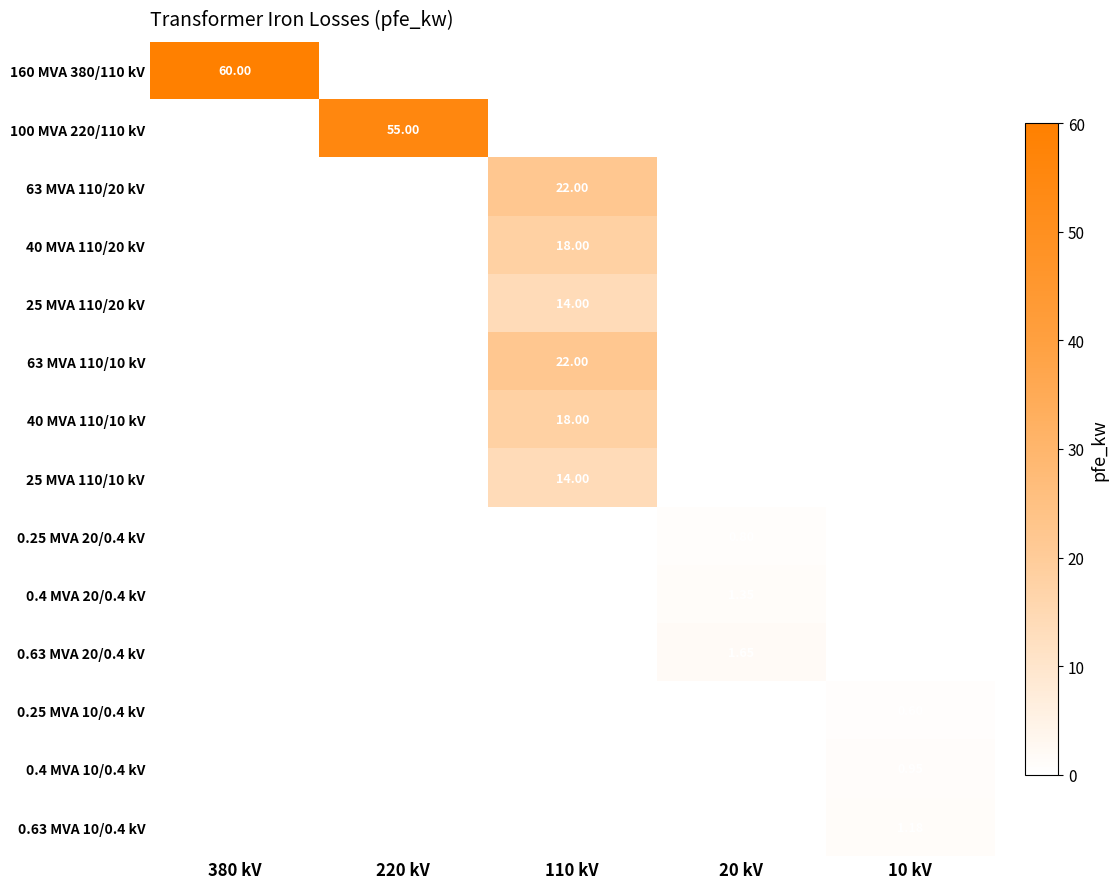

Which label corresponds to the smallest value in the chart?

220 kV